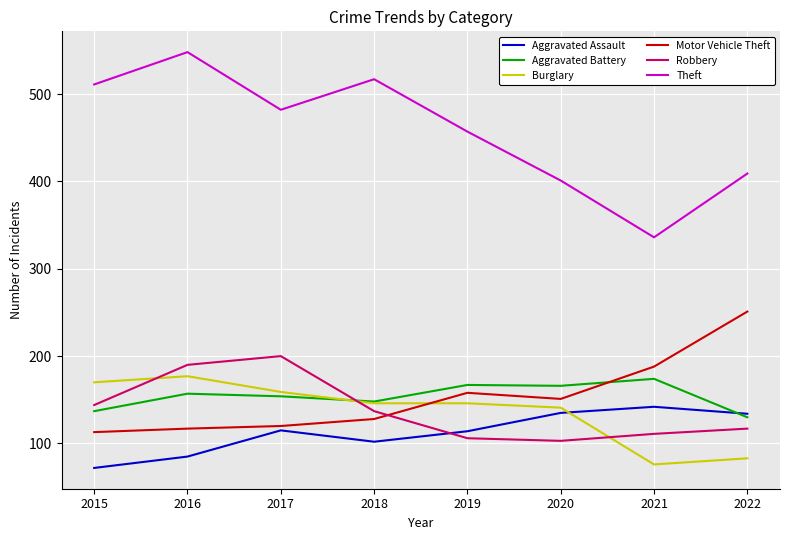

The Motor Vehicle Theft series shows 151 at 2020. True or false?

True